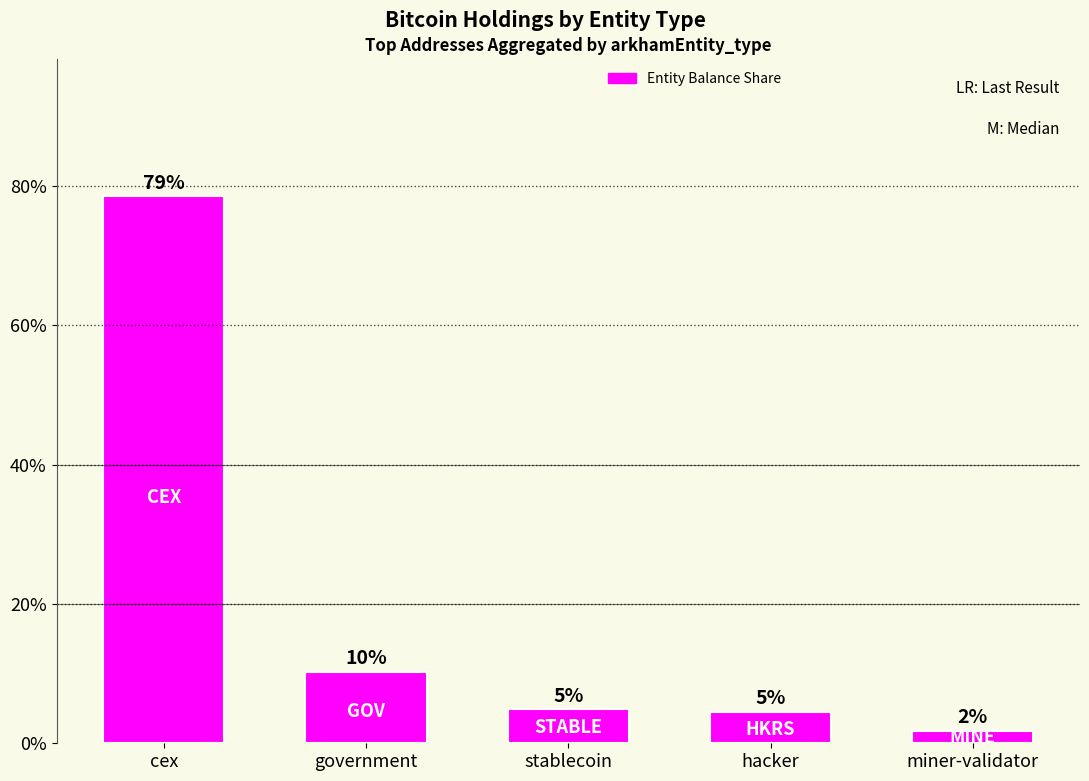

List the labels in order of value, smallest first.

miner-validator, hacker, stablecoin, government, cex